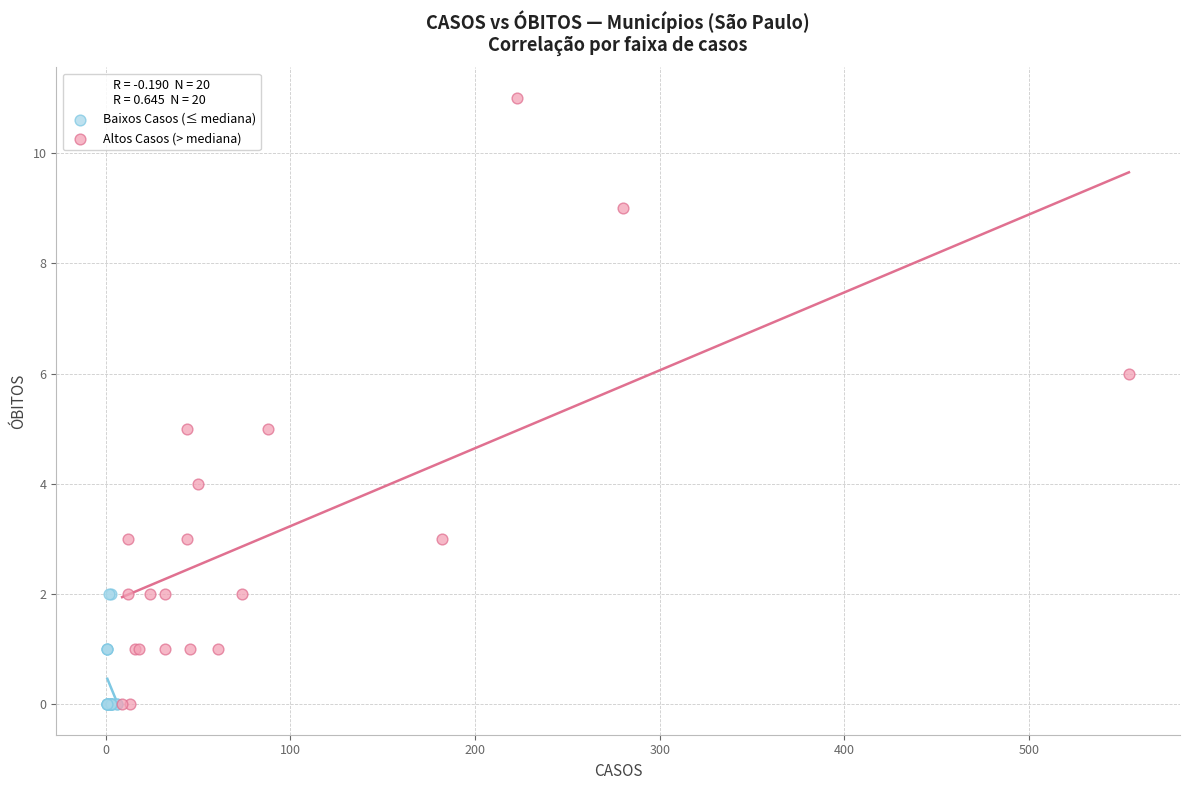

What are all the series names shown in the legend?

Baixos Casos (≤ mediana), Altos Casos (> mediana)